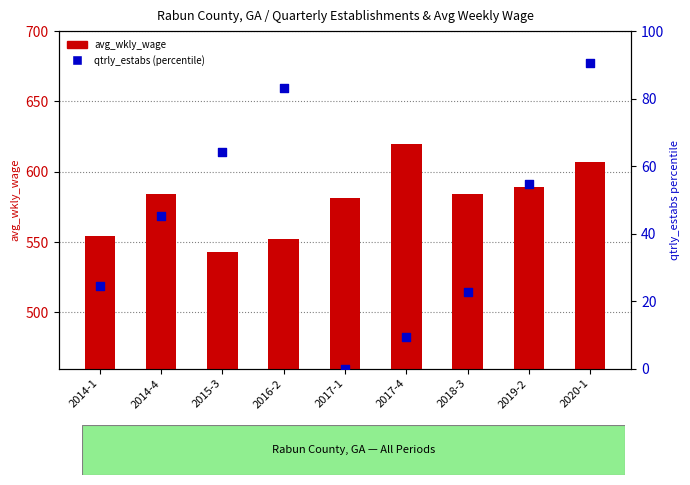

Which series has the largest total across all categories?

avg_wkly_wage